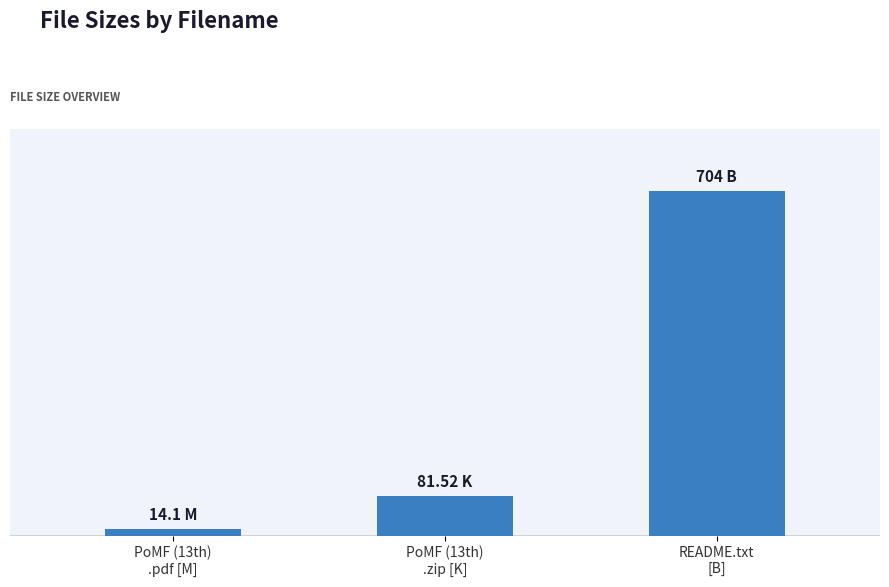

Does the chart contain any negative values?

No